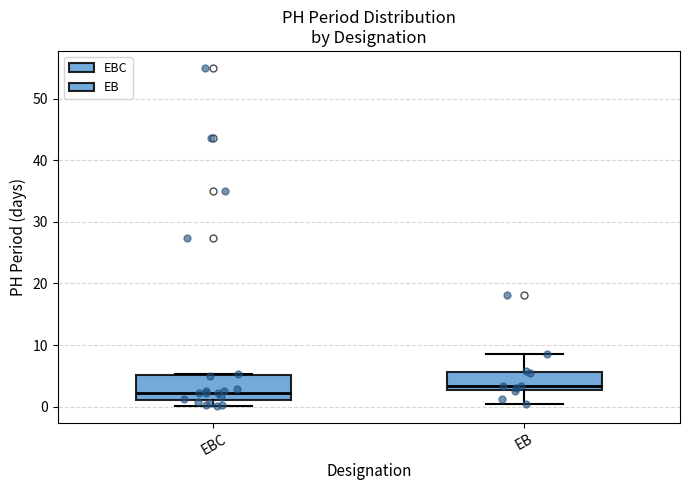

Reading left to right, transcribe this box plot: for each box, give where its median line is, the range the box spans, and where its two whiskers end, as read against the y-axis. The values are not printed on the chart, so give them approximately, as read against the axis.

EBC: median 2, box 1 to 5, whiskers 0 to 5
EB: median 3 (just above the box's lower edge), box 3 to 6, whiskers 0 to 8